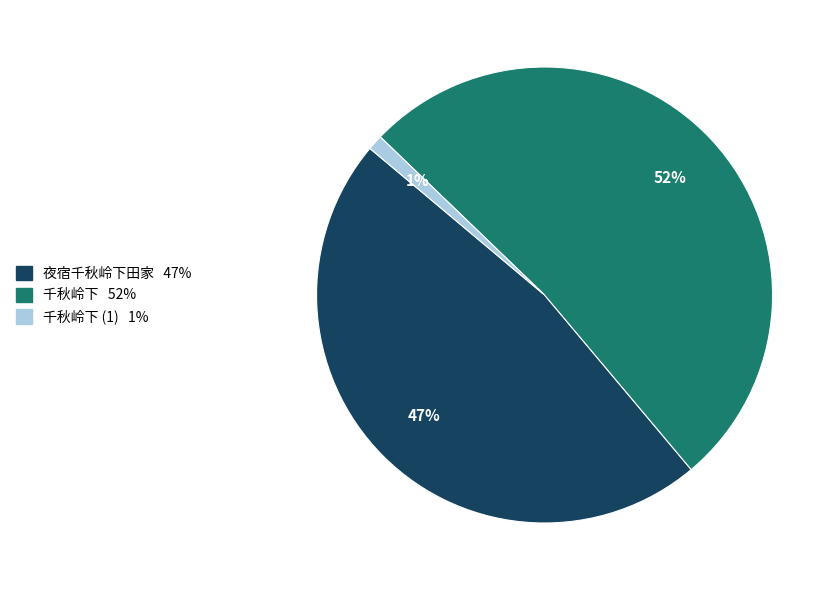

Does any single category account for the majority?

Yes